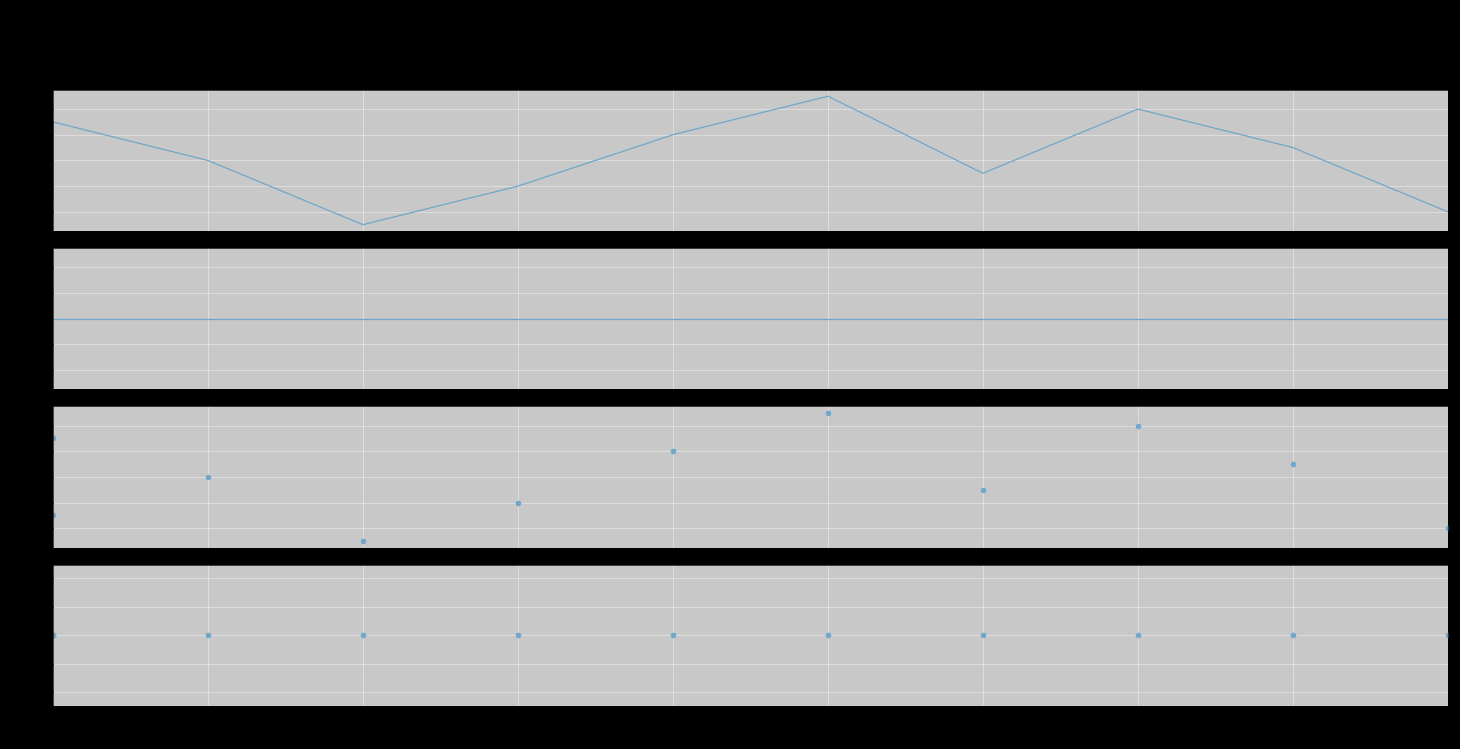

List the series in order of their peak value, lowest first.

j scaled, x action, x, j